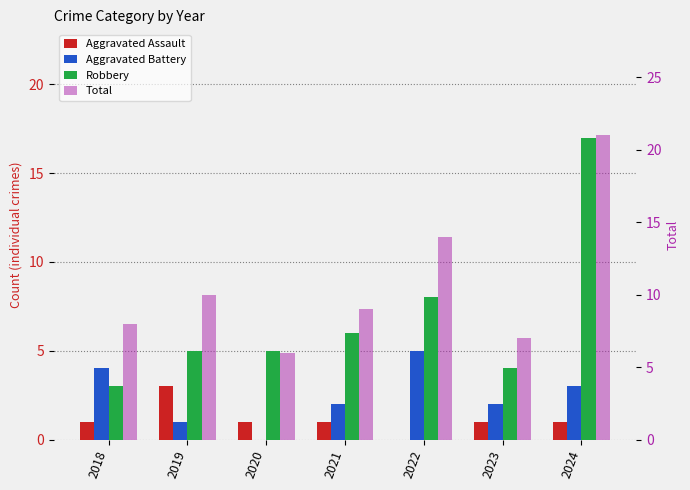

List the series in order of their peak value, lowest first.

Aggravated Assault, Aggravated Battery, Robbery, Total